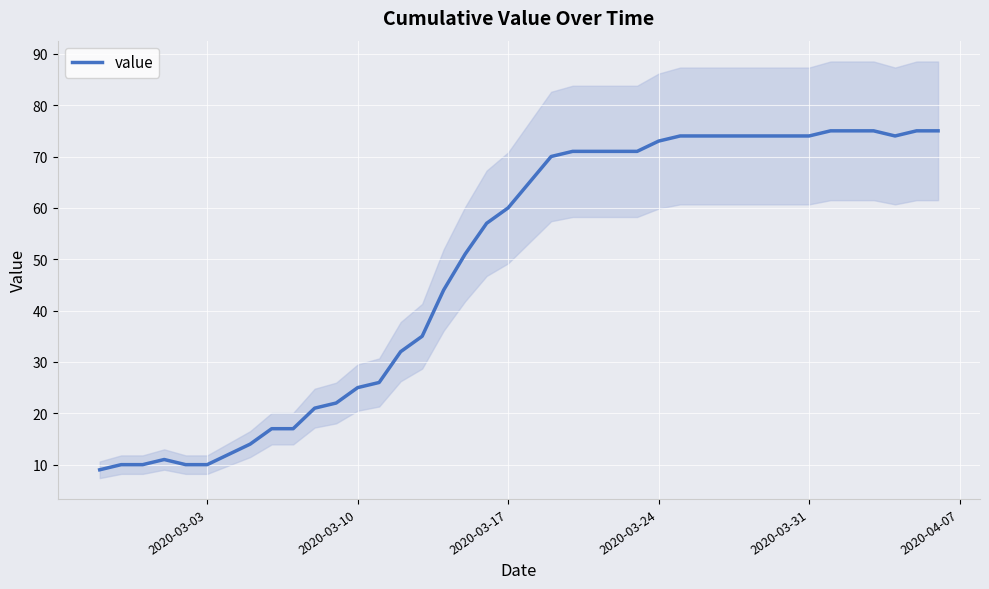

What is the difference between the maximum and minimum values?

66